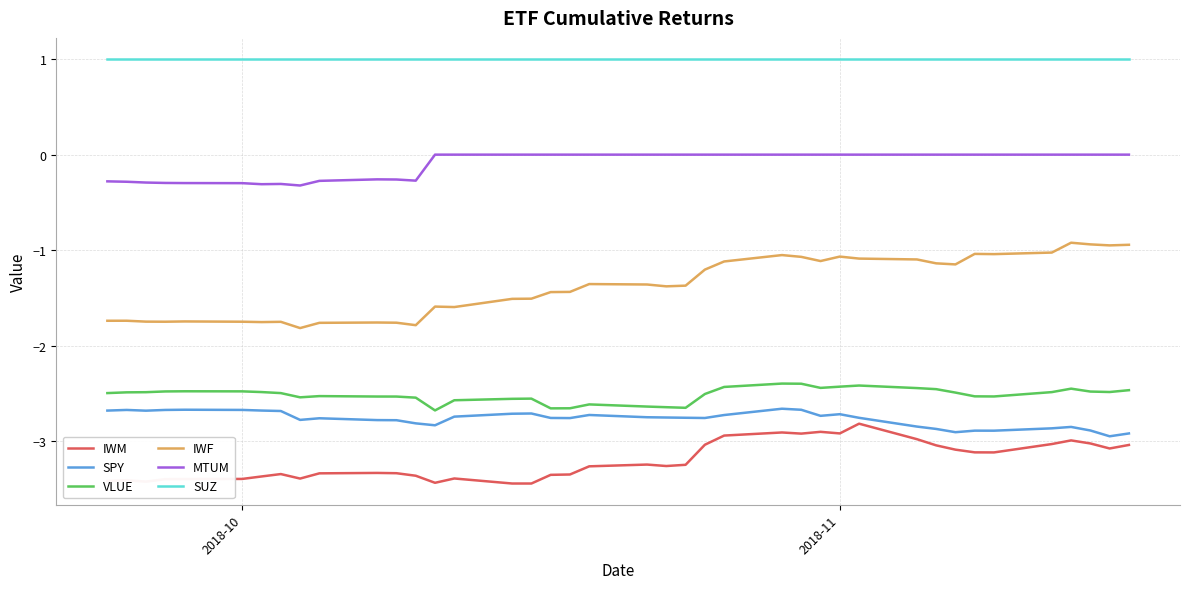

True or false: IWM and IWF intersect in this chart.

False